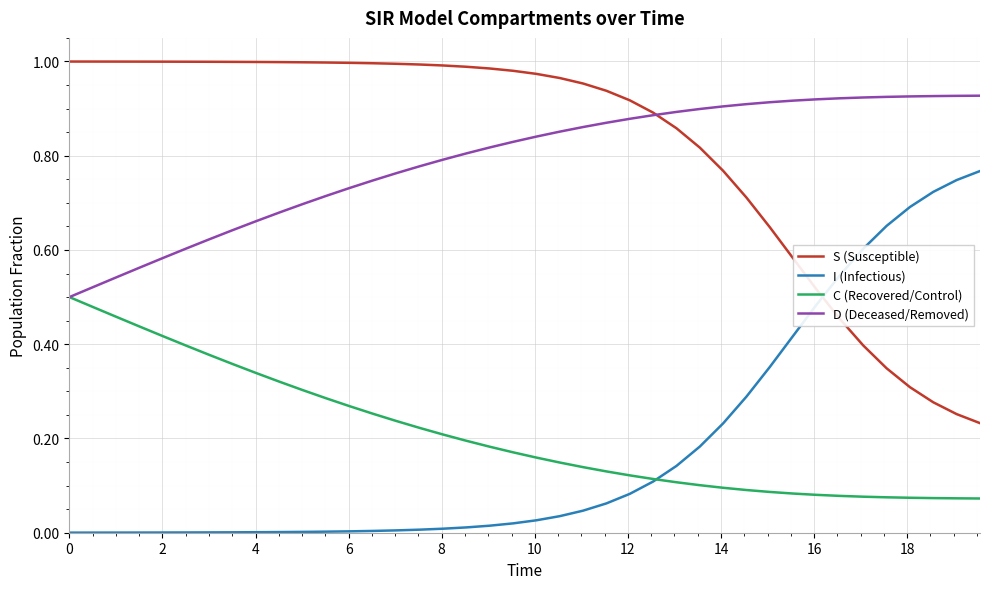

List the series in order of their peak value, highest first.

S (Susceptible), D (Deceased/Removed), I (Infectious), C (Recovered/Control)